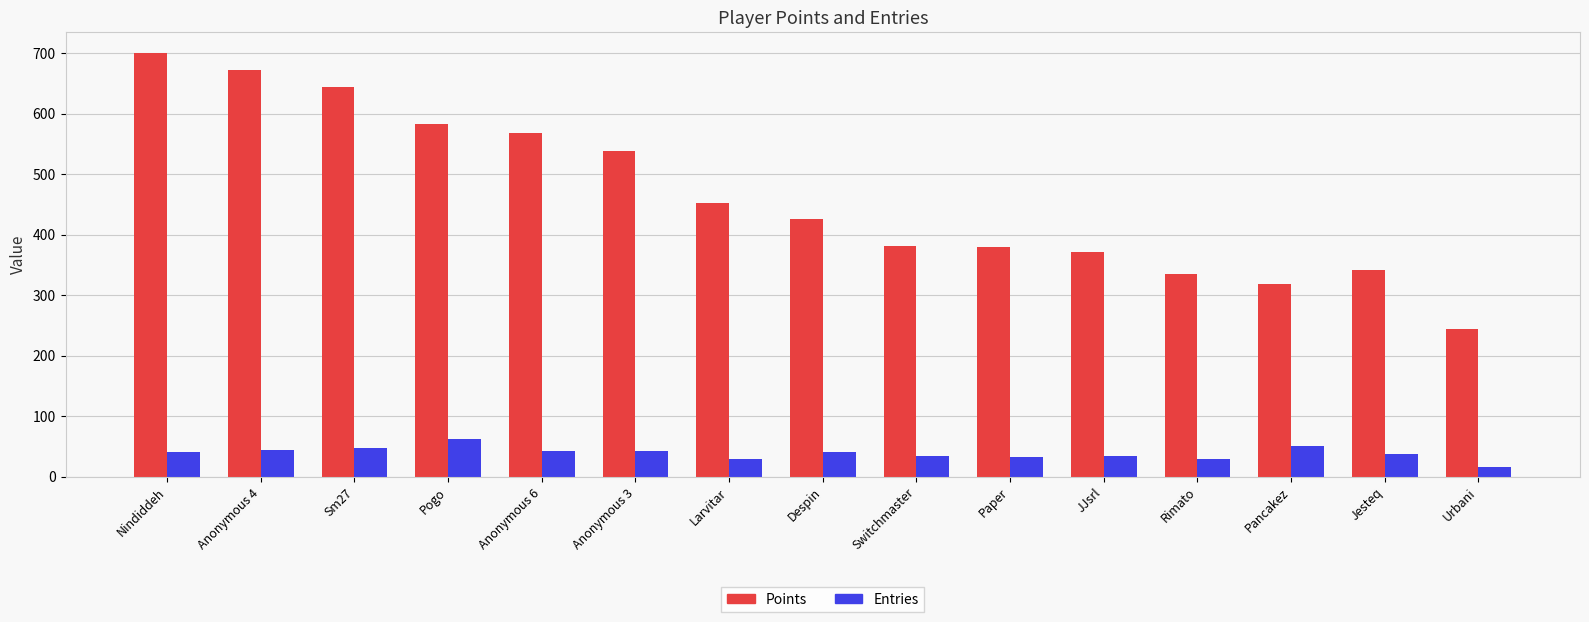

List the series in order of their overall mean, highest first.

Points, Entries